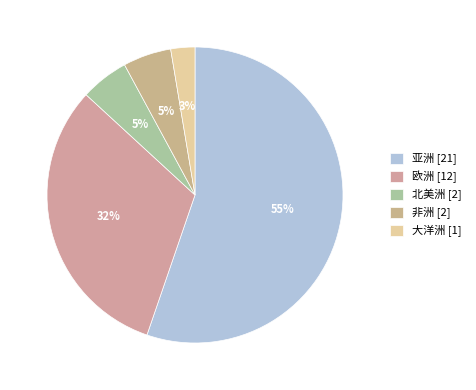

Which slice represents more than half of the pie?

亚洲